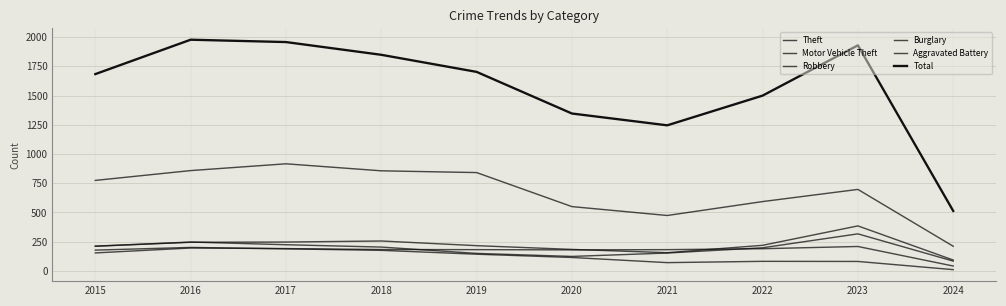

How many lines are shown in the chart?

6